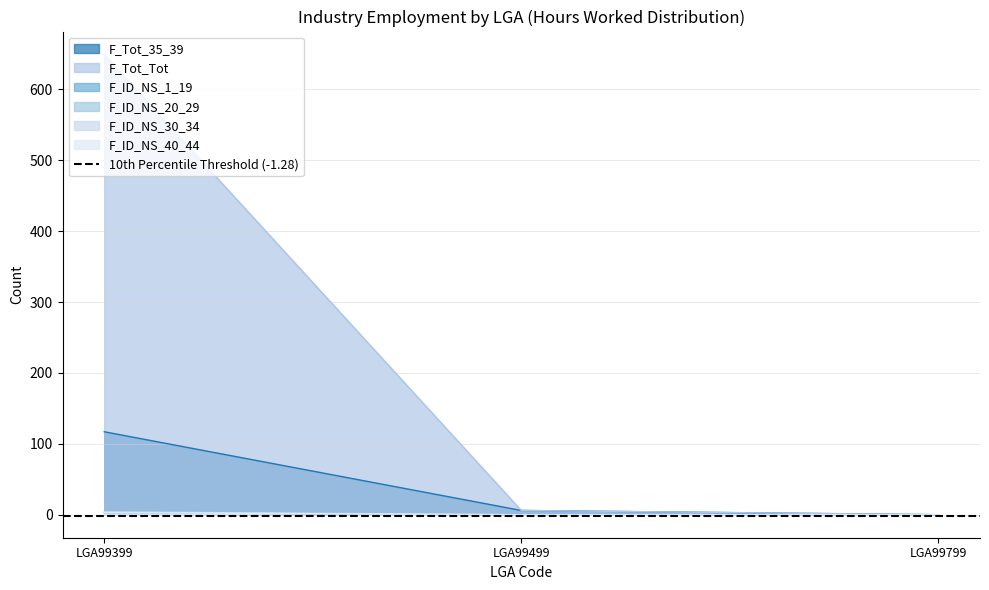

At which label is F_ID_NS_40_44 closest to 1?

LGA99499